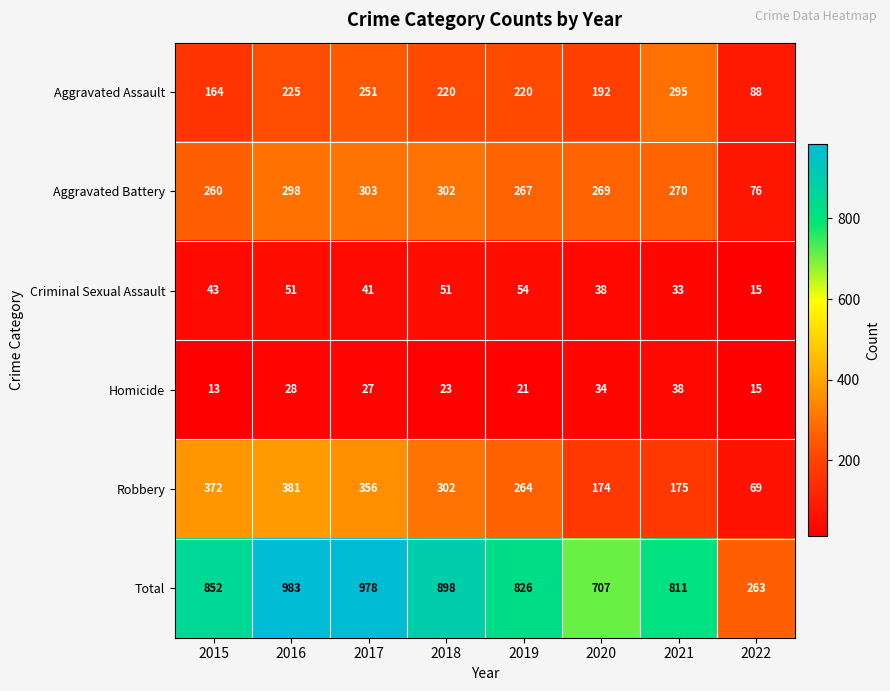

Read the Homicide value at 2022, to the nearest 10.

20